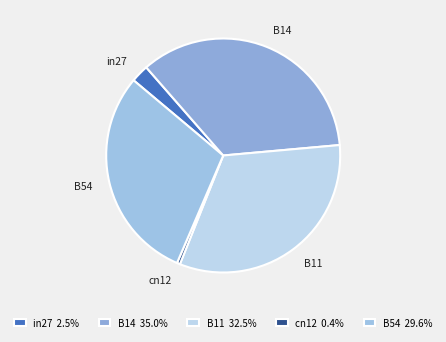

What percentage is the B11 slice, to the nearest percent?

32%